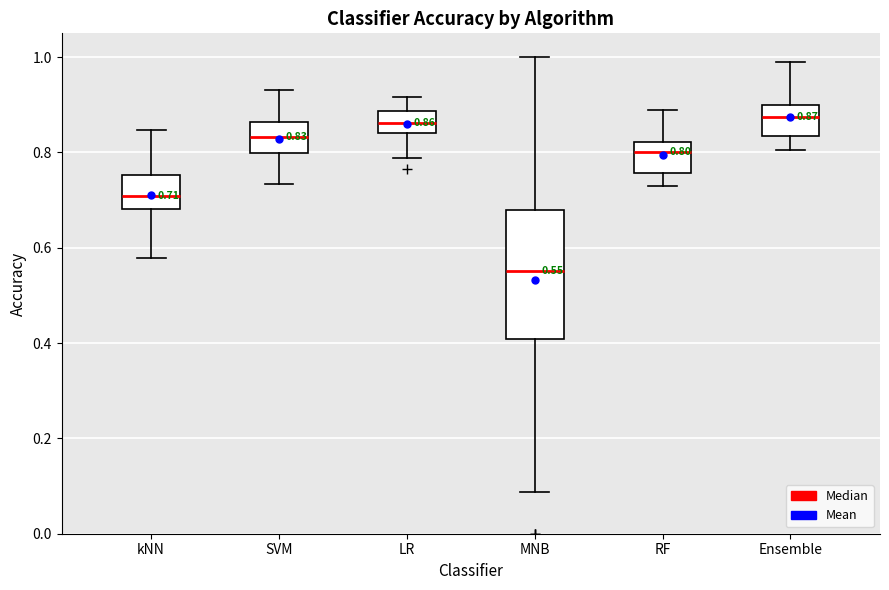

Comparing the boxes themselves (not the whiskers), which one is the tallest?

MNB